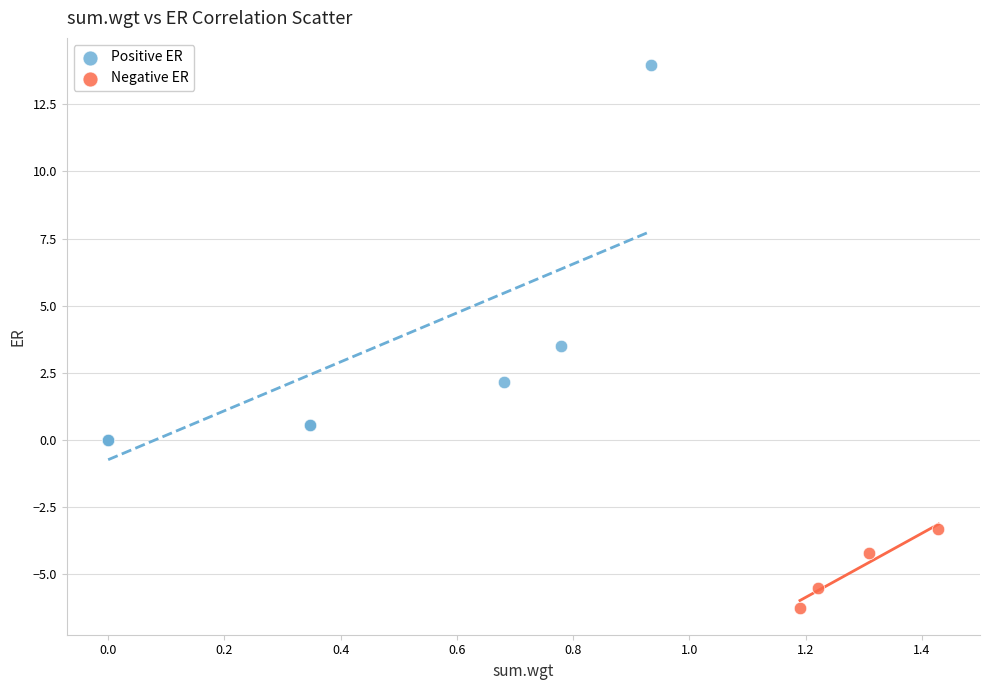

Which series contains the highest Y value?

Positive ER